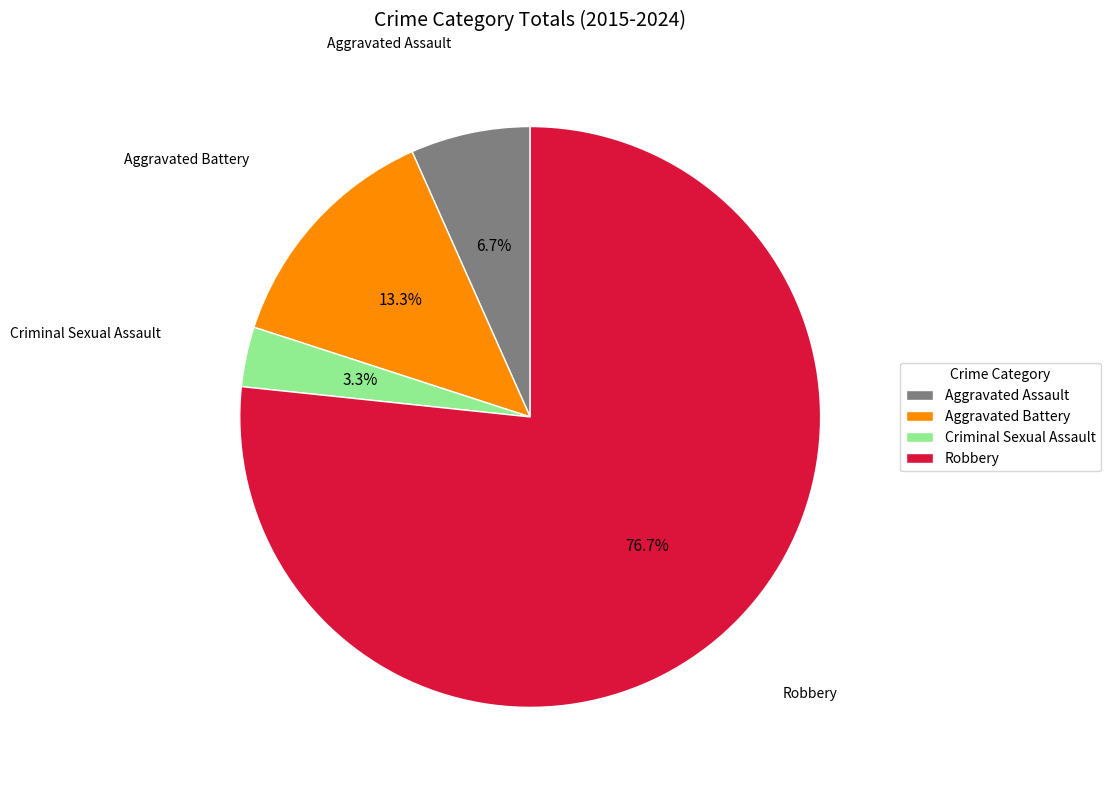

To the nearest percent, what percentage of the pie is Criminal Sexual Assault?

3%